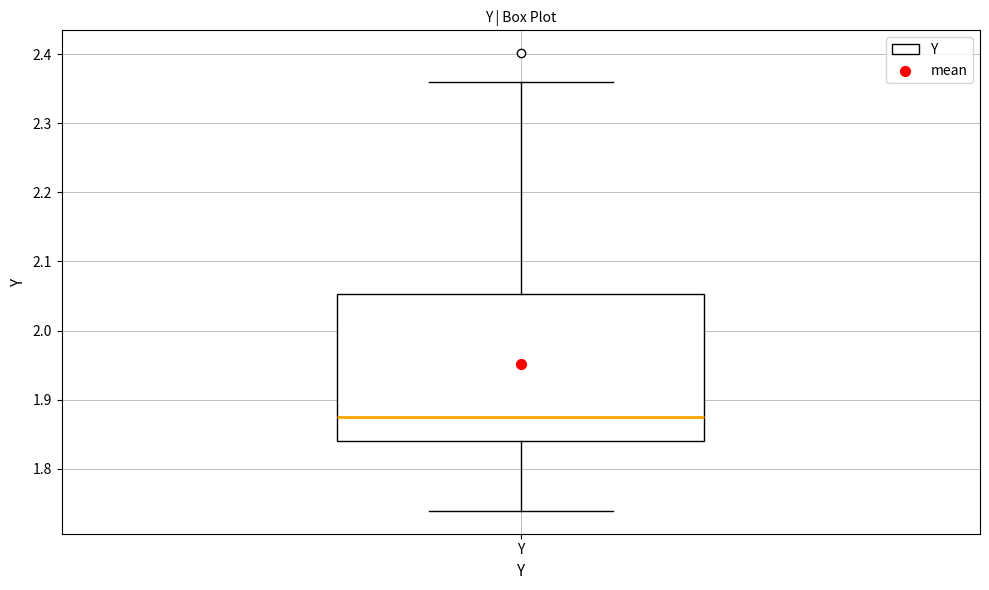

Transcribe this box plot: give where the median line is, the range the box spans, and where the two whiskers end, as read against the y-axis. The values are not printed on the chart, so give them approximately, as read against the axis.

median 1.87, box 1.84 to 2.05, whiskers 1.74 to 2.36